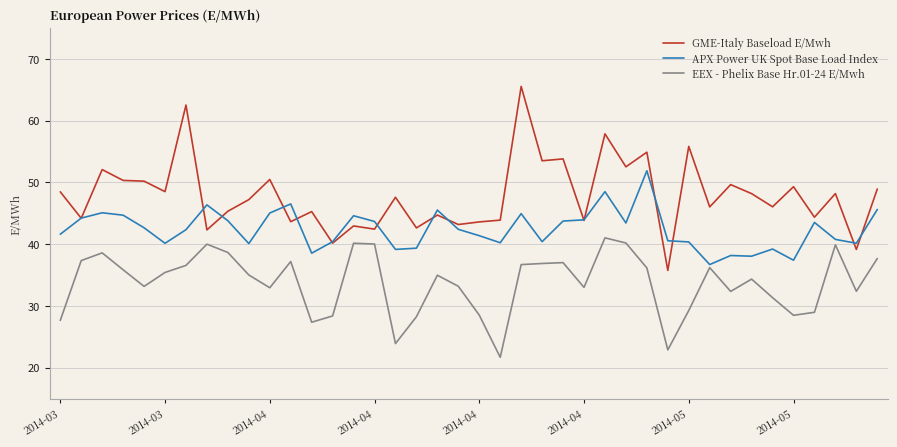

What is the highest value of the EEX - Phelix Base Hr.01-24 E/Mwh series?

41.0